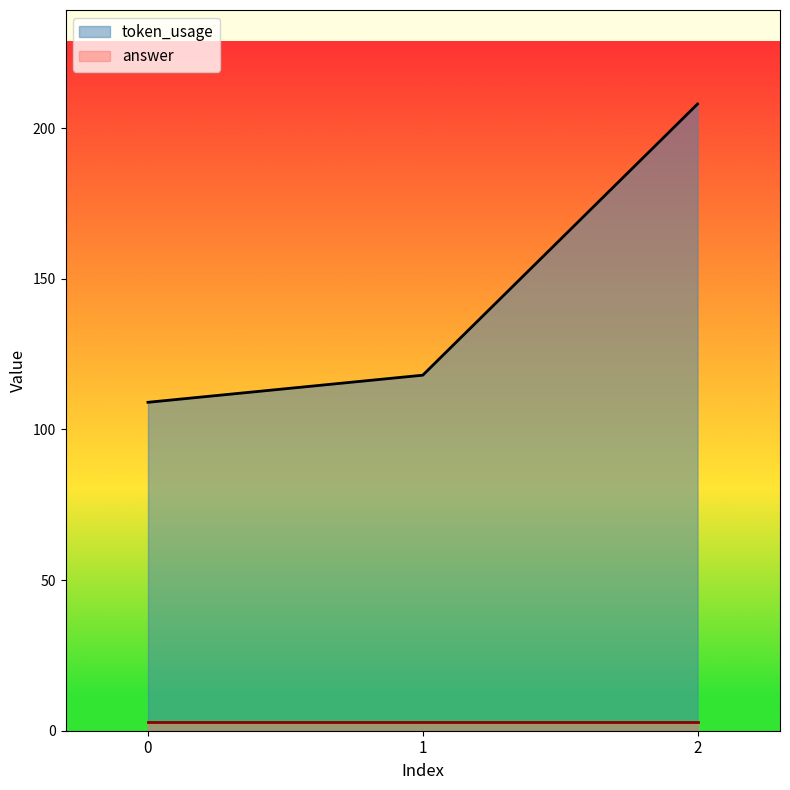

The chart shows a value of 155 at 0. True or false?

False